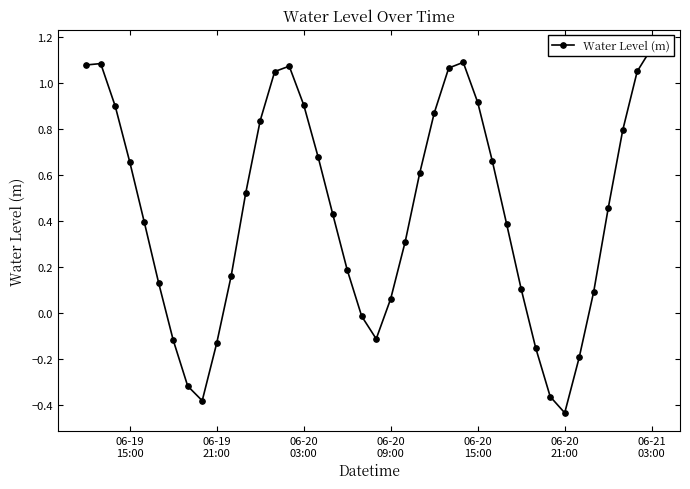

The value at 11 is 0.1. True or false?

False